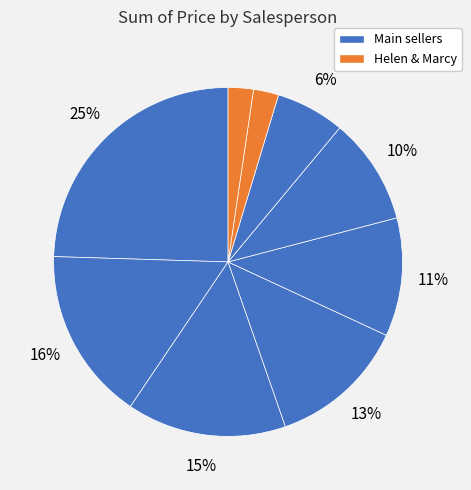

Which slice is the smallest?

Helen